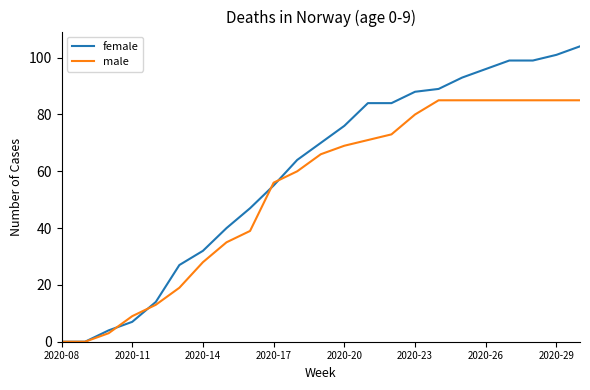

Is this an area chart (filled region under the line)?

No